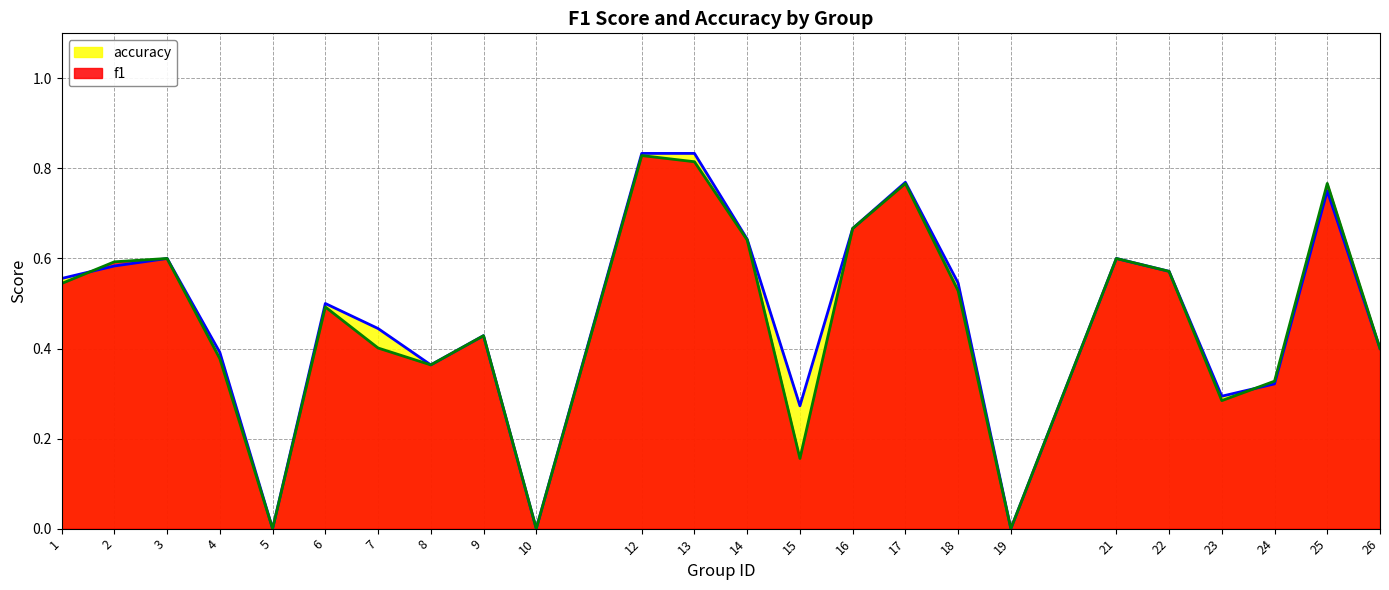

List the series in order of their overall mean, lowest first.

f1, accuracy